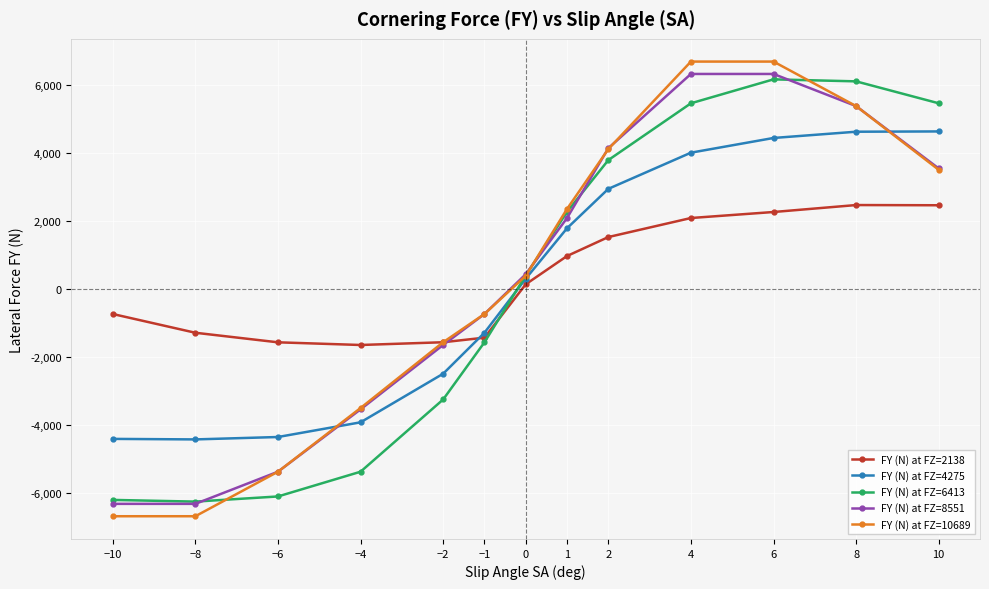

What is the total value across all series at −1?

-5769.1